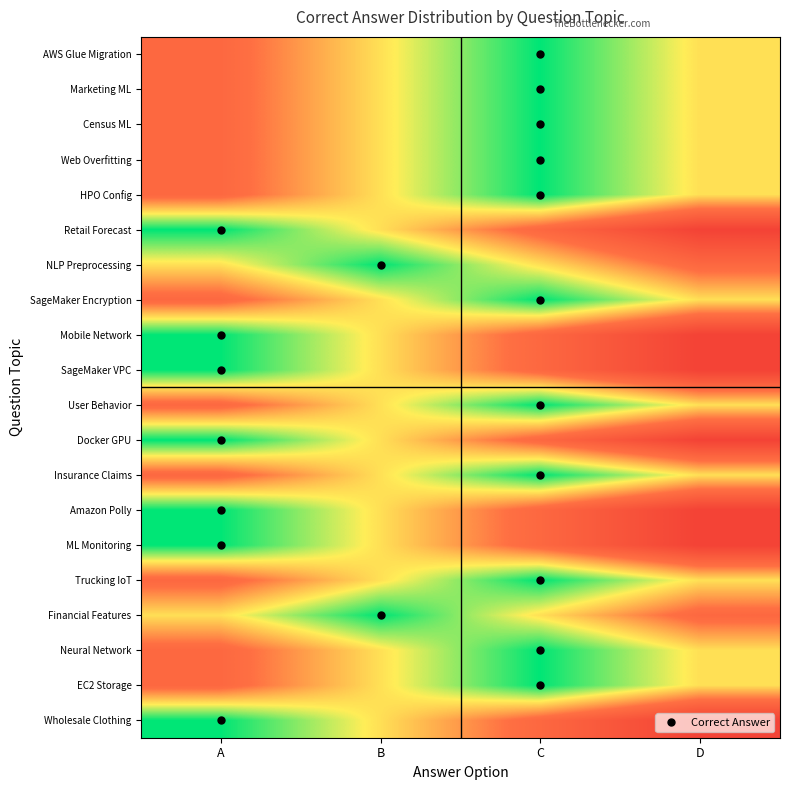

At which category is the sum across all series the highest?

D